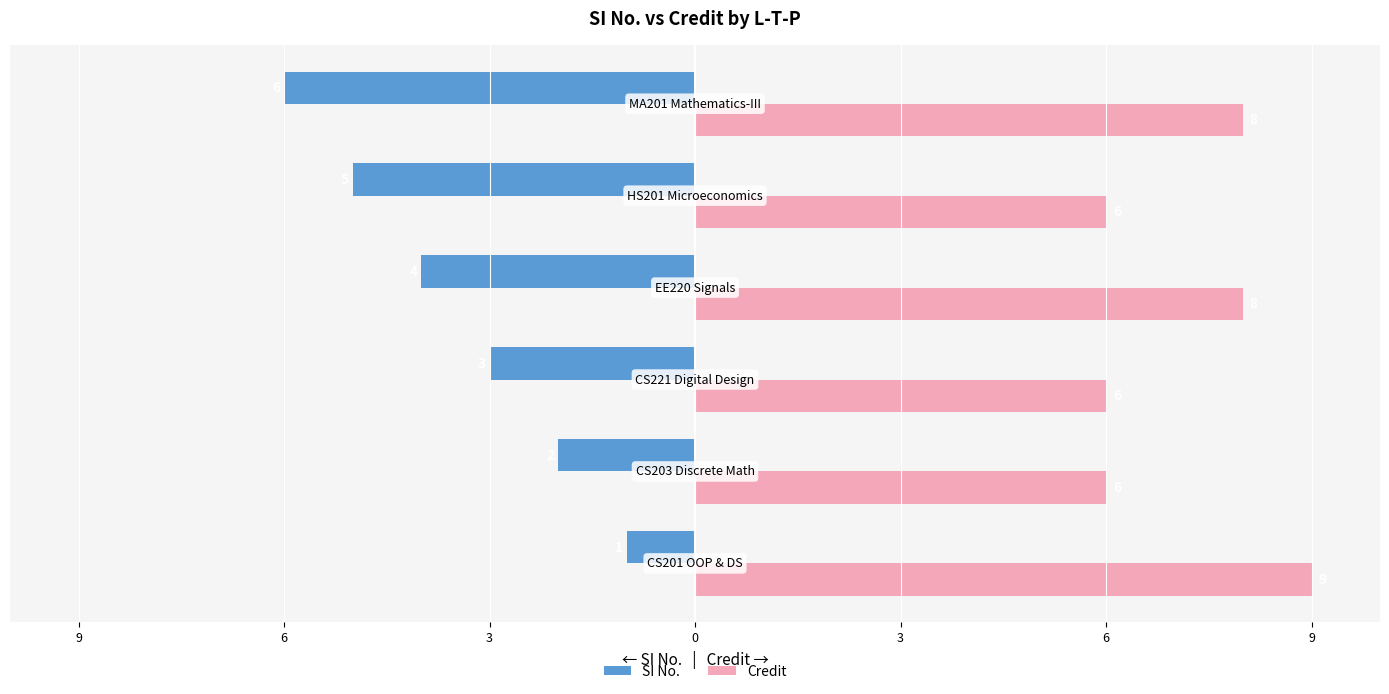

What are all the series names shown in the legend?

SI No., Credit